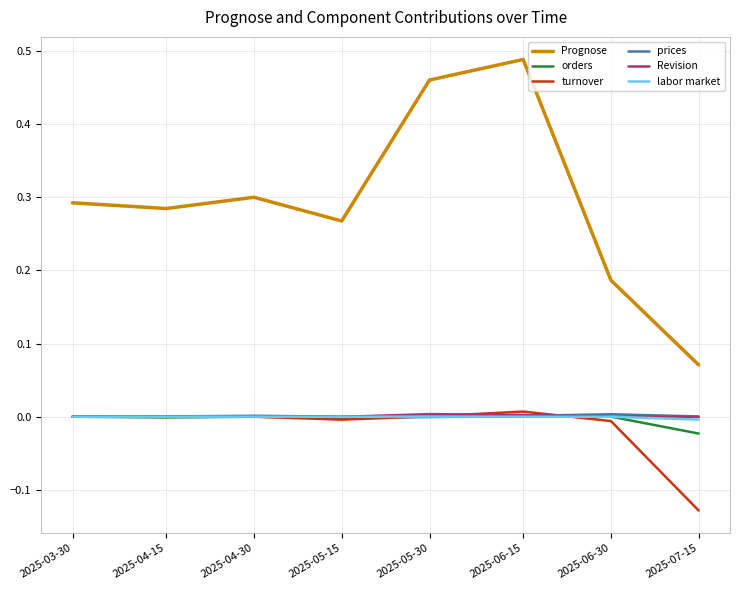

Which series has the largest total across all categories?

Prognose